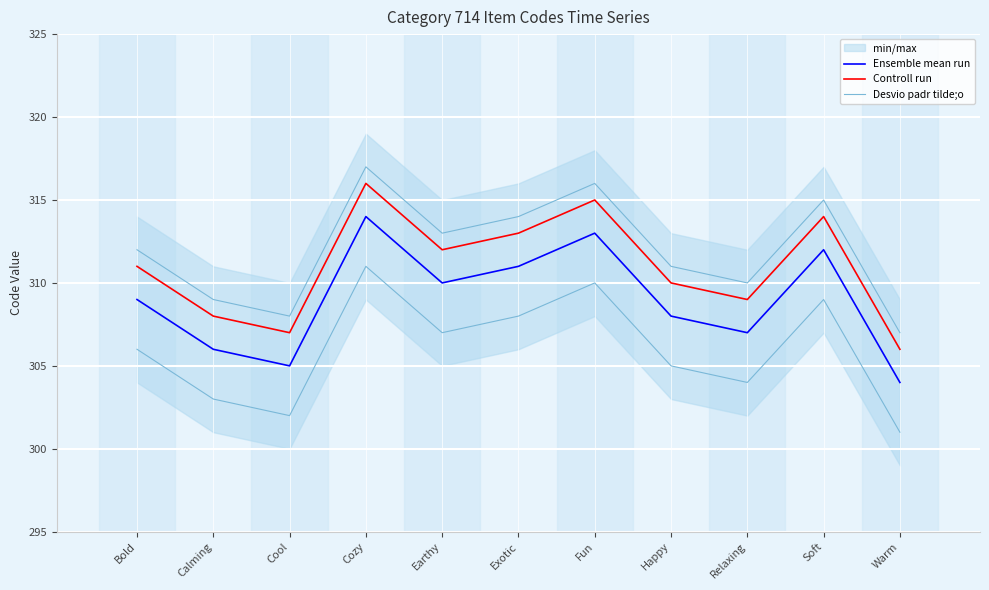

True or false: Controll run and Desvio padr tilde;o intersect in this chart.

False